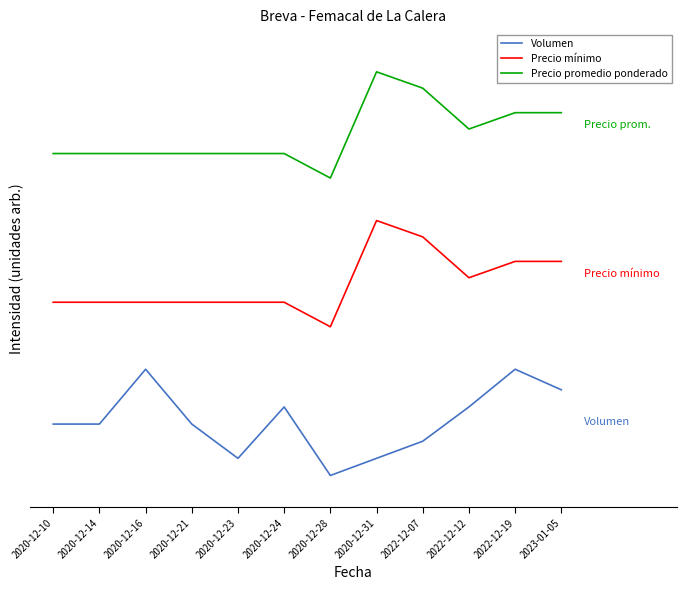

What is the value of the Precio mínimo point at the 1st from the left?

1.6